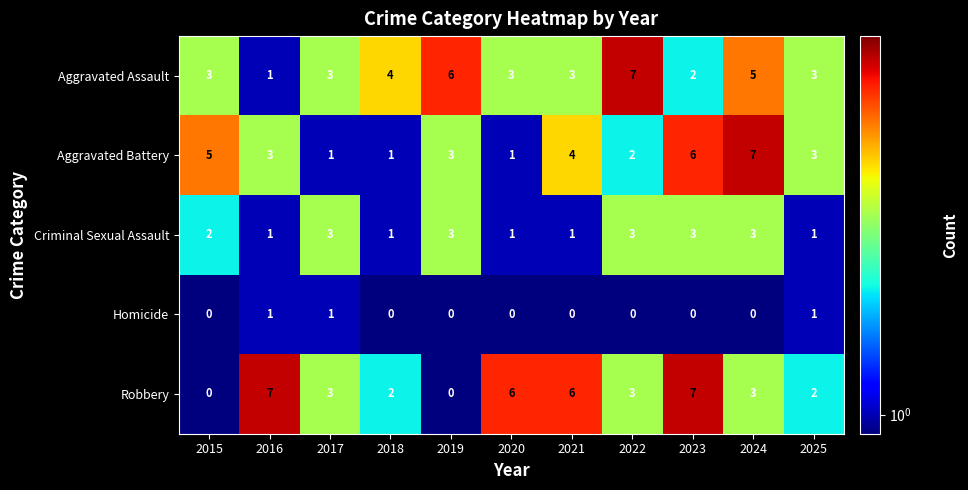

The Criminal Sexual Assault series shows 1 at 2016. True or false?

True